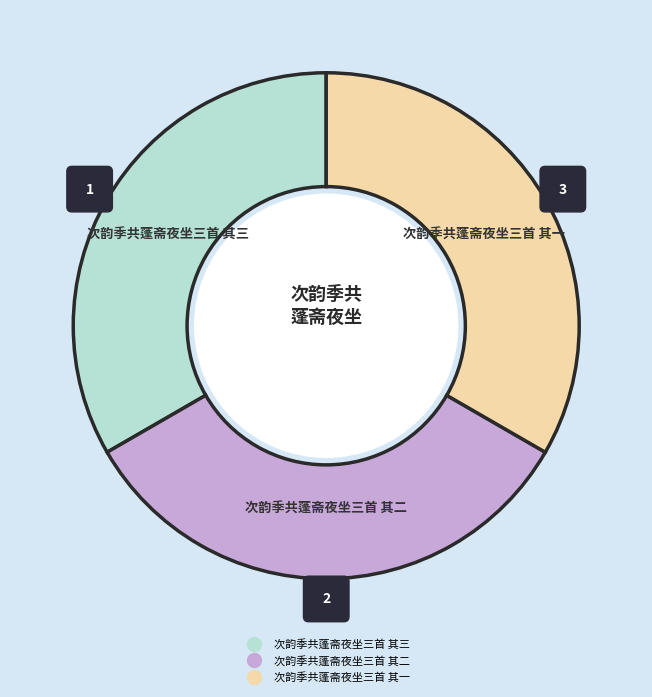

The 次韵季共蓬斋夜坐三首 其二 slice represents 33% of the pie. True or false?

True